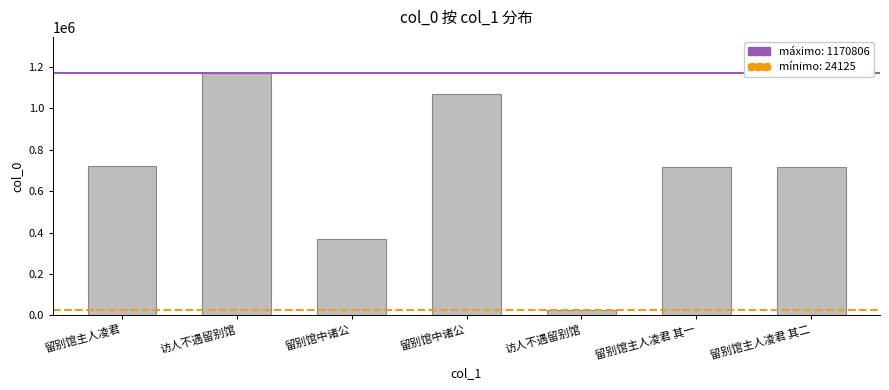

Which has a higher value, 访人不遇留别馆 or 留别馆中诸公?

访人不遇留别馆